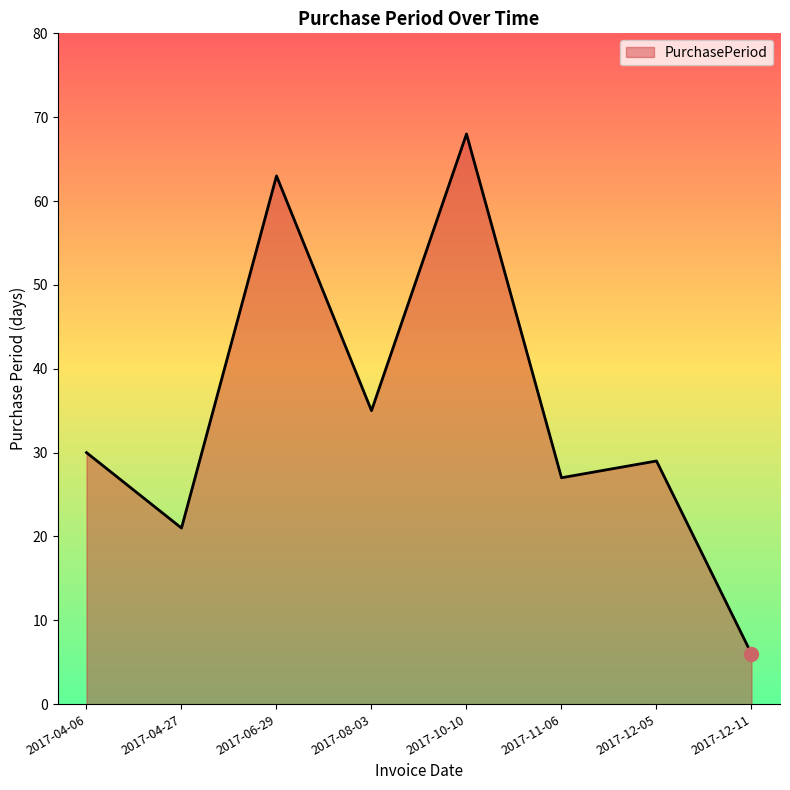

Reading right to left, extract all data points from this chart.

2017-12-11=6	2017-12-05=29	2017-11-06=27	2017-10-10=68	2017-08-03=35	2017-06-29=63	2017-04-27=21	2017-04-06=30